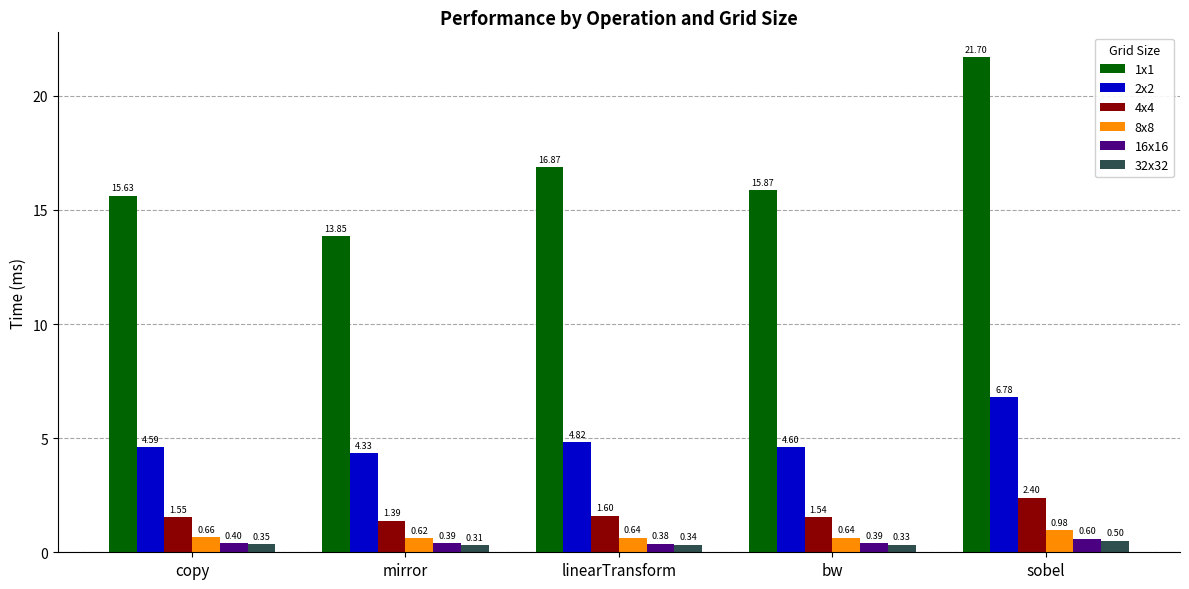

What is the label of the 5th bar from the right?

copy